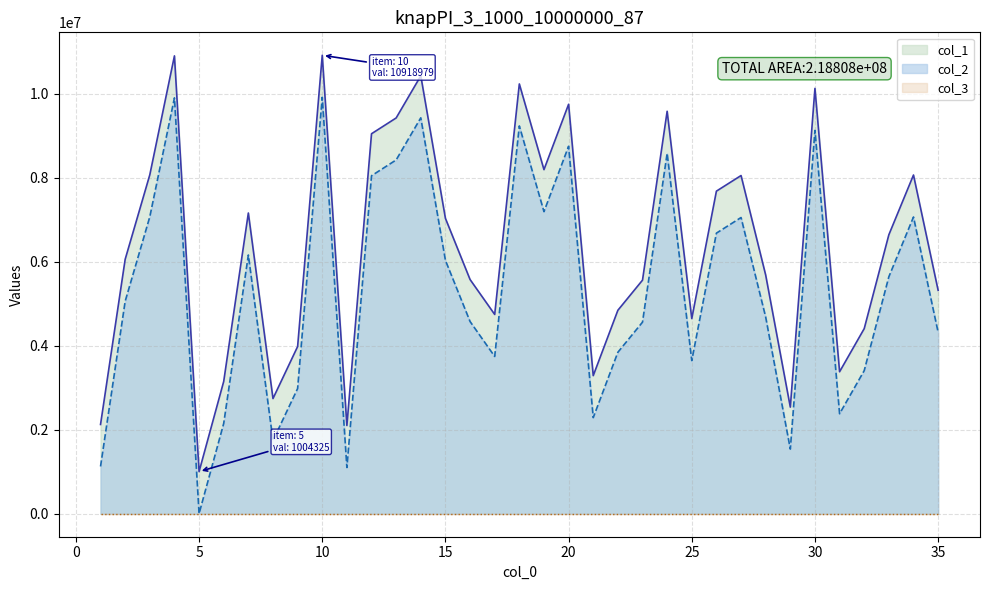

What is the value of the col_1 point at the 10th from the left?

10918979